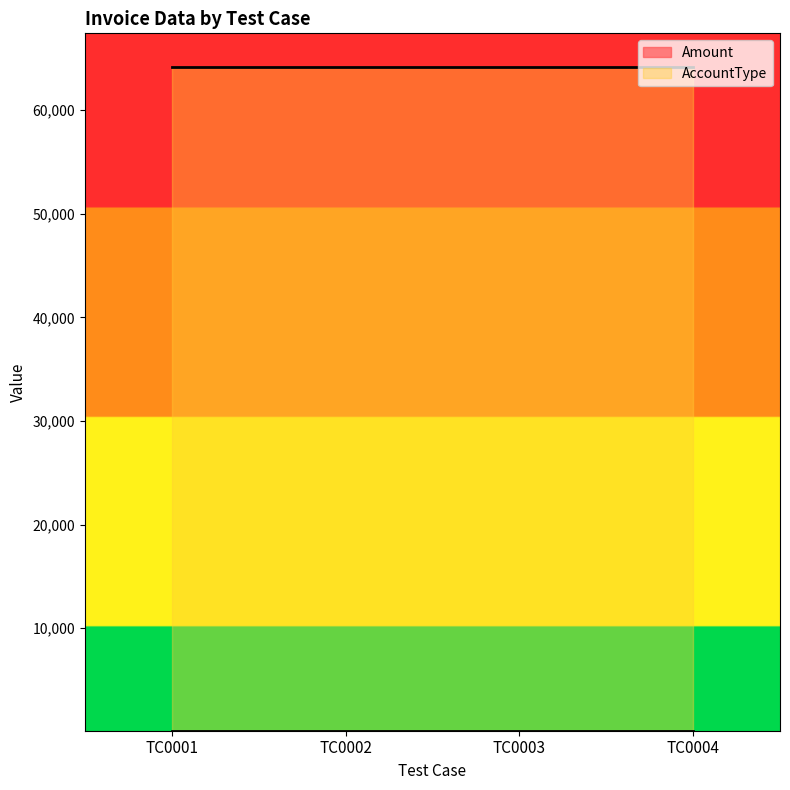

What are all the series names shown in the legend?

Amount, AccountType